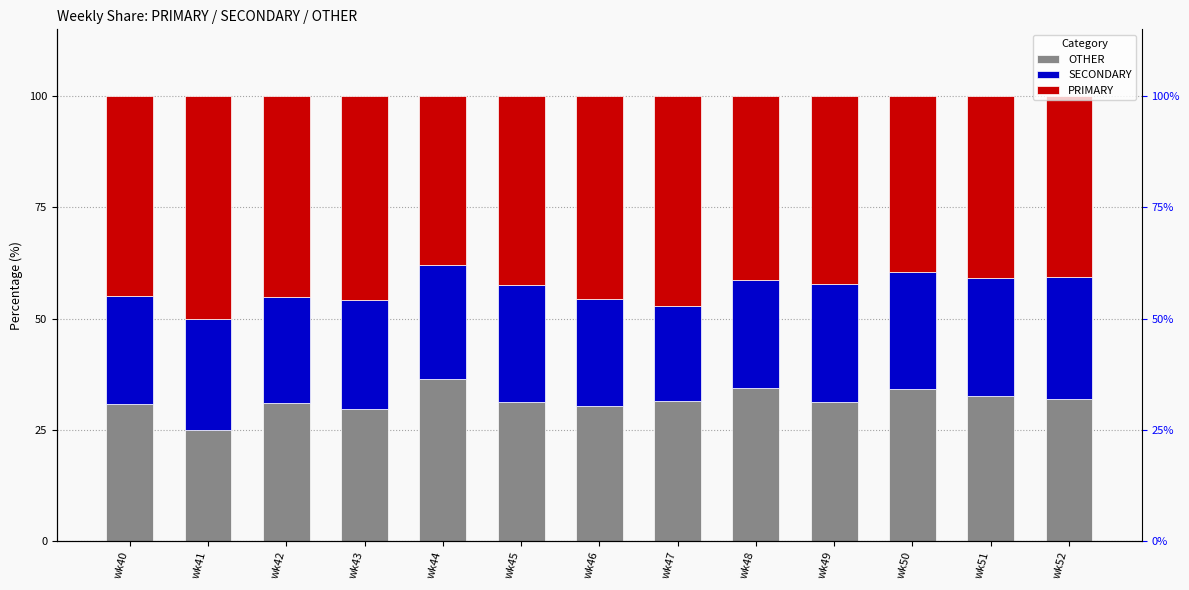

How many data points in OTHER are less than 31?

5